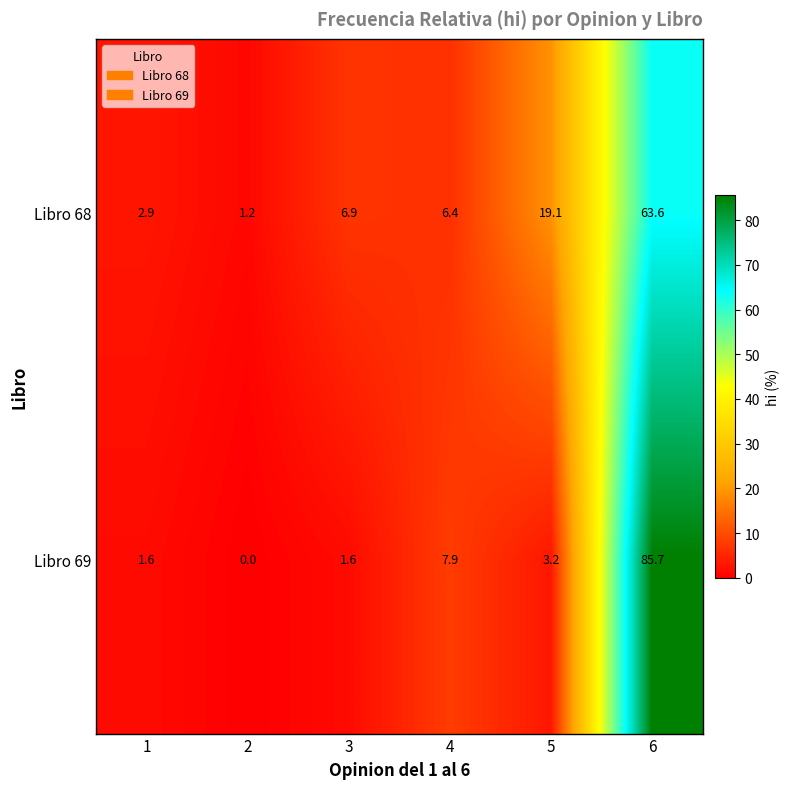

Which series has the largest total across all categories?

Libro 68